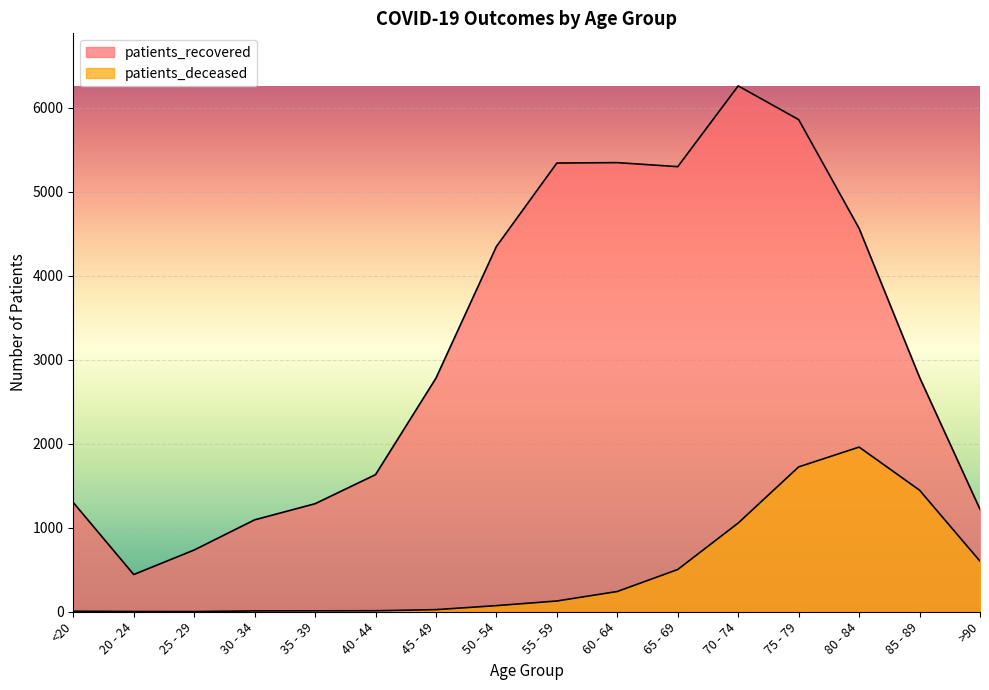

What is the difference between the second highest and second lowest values in the patients_recovered series?

5123